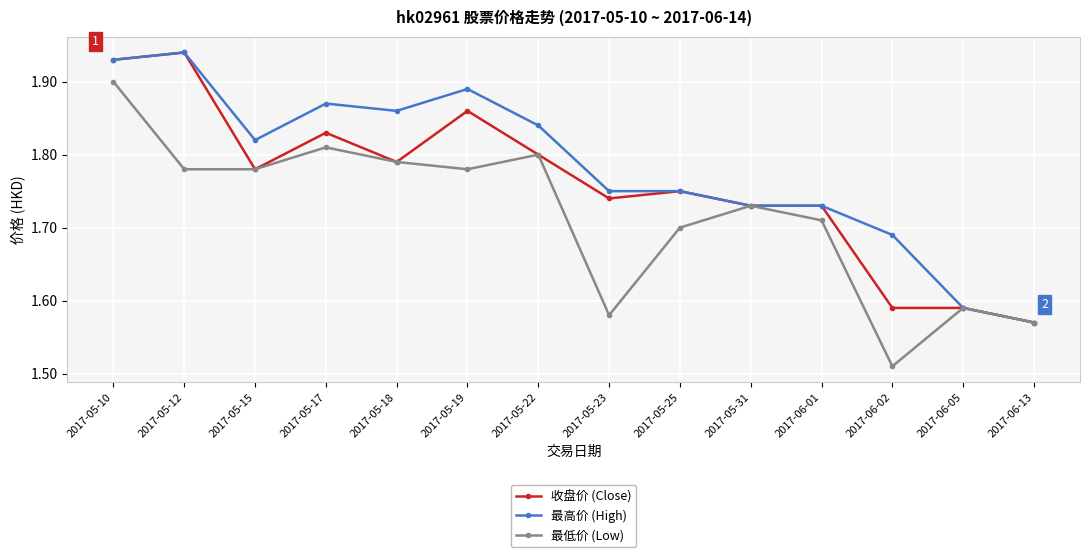

True or false: 最低价 (Low) has more than 2 interior local peaks.

True